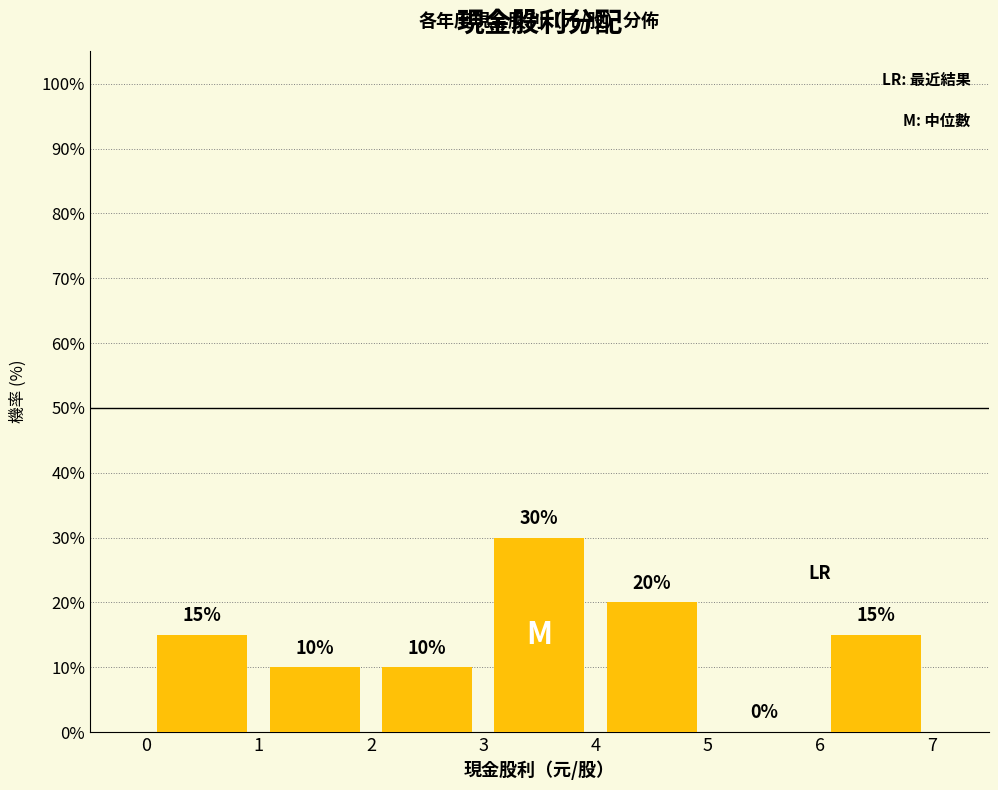

Over which range of the x-axis is the bar tallest?

3 to 4